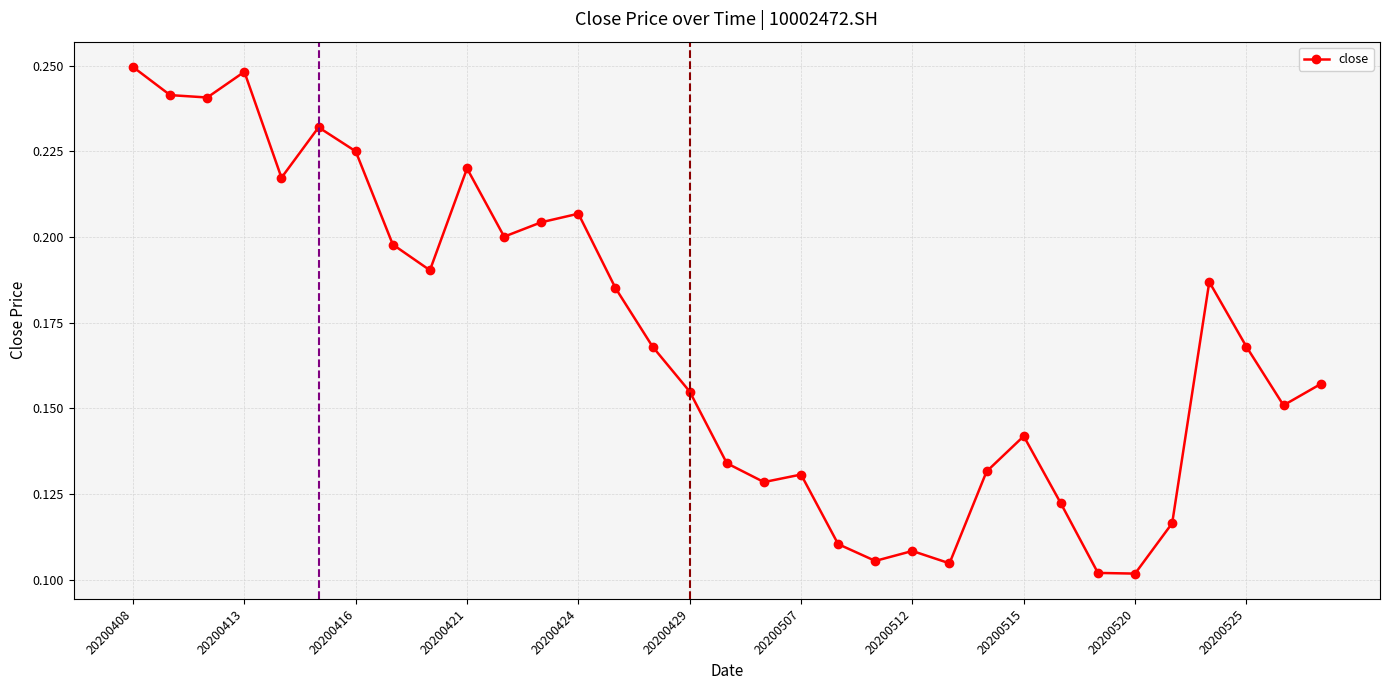

Rank the categories by value from lowest to highest.

20200520, 20200519, 20200513, 20200511, 20200512, 20200508, 20200521, 20200518, 20200506, 20200507, 20200514, 20200430, 20200515, 20200526, 20200429, 20200527, 20200428, 20200525, 20200427, 20200522, 20200420, 20200417, 20200422, 20200423, 20200424, 20200414, 20200421, 20200416, 20200415, 20200410, 20200409, 20200413, 20200408